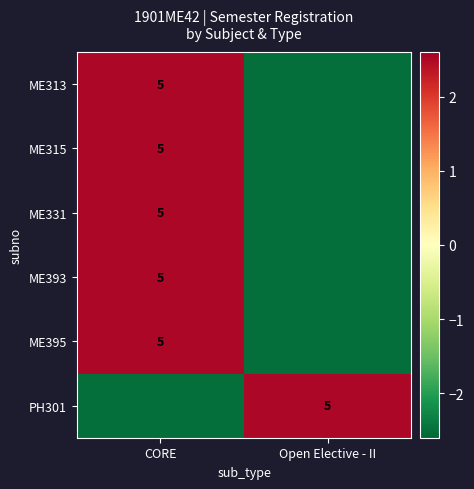

The value of PH301 at Open Elective - II is 6.8. True or false?

False